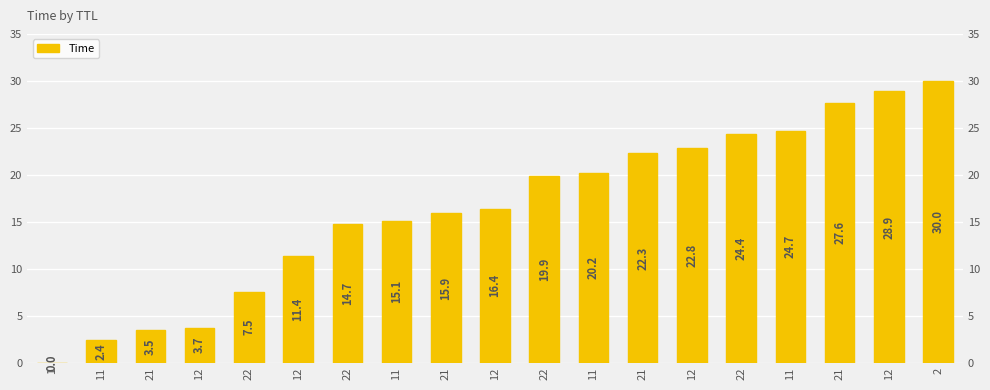

Does the chart contain stacked bars?

No